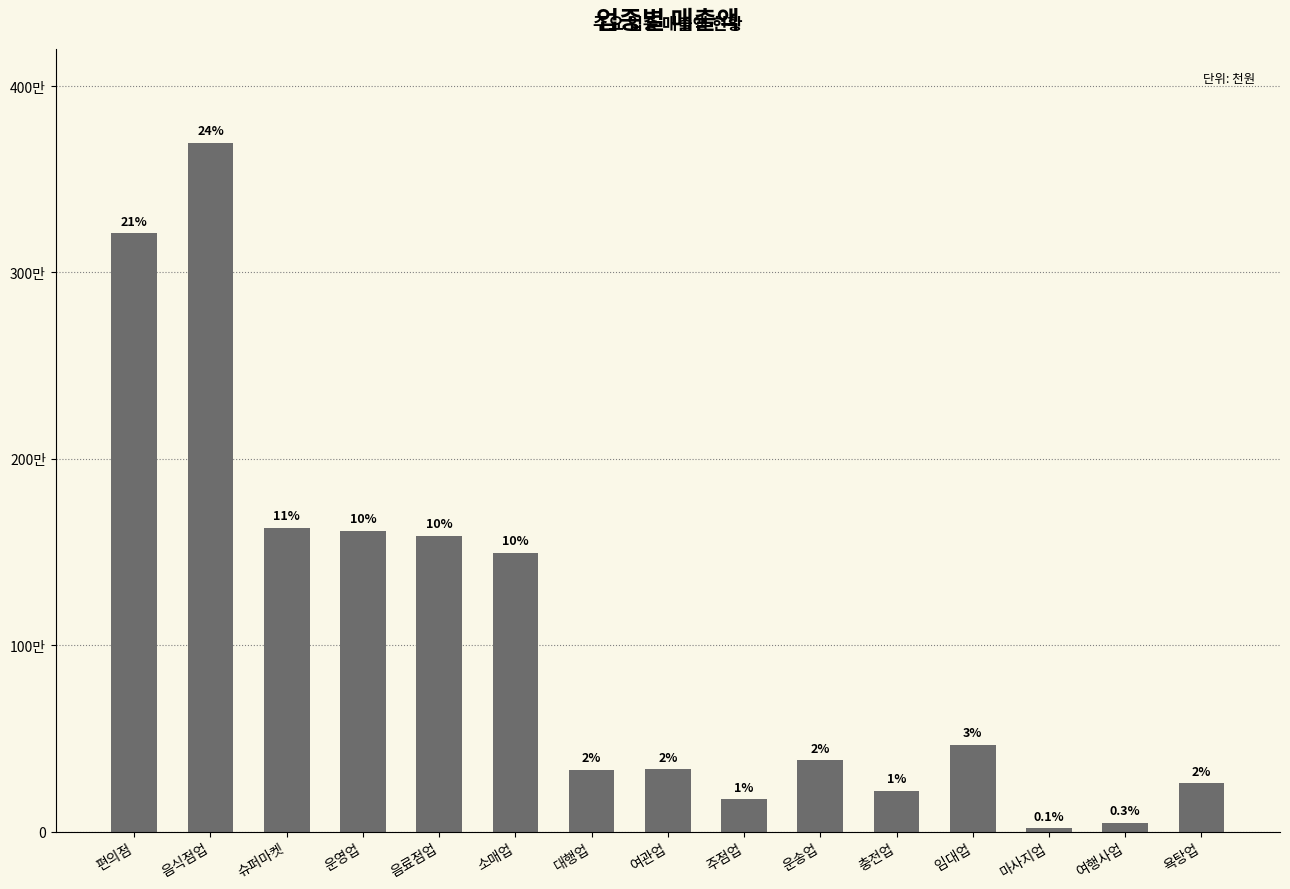

Does the chart contain any negative values?

No